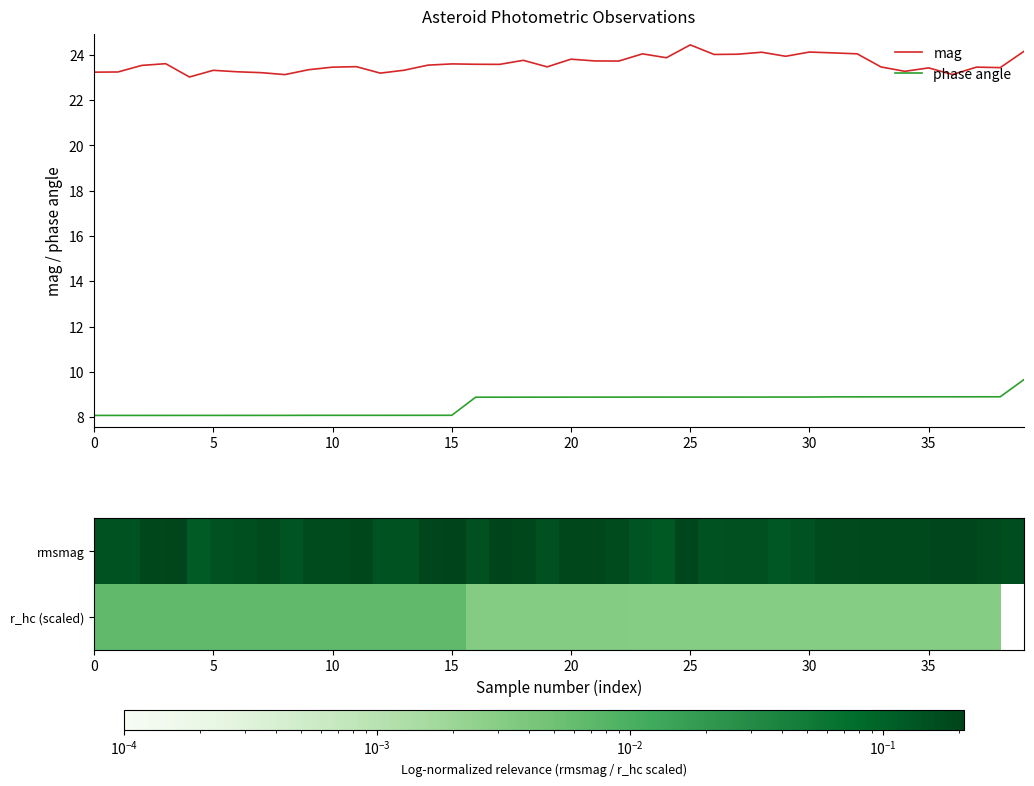

The phase angle series shows 3.2 at 5. True or false?

False